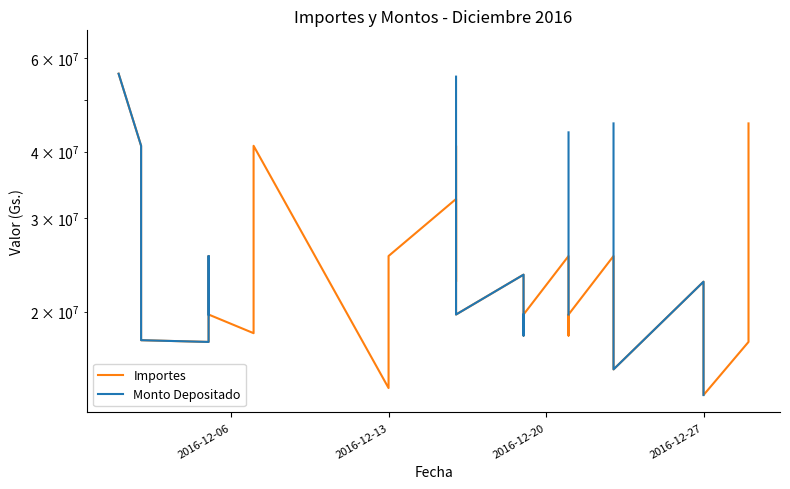

What are all the series names shown in the legend?

Importes, Monto Depositado